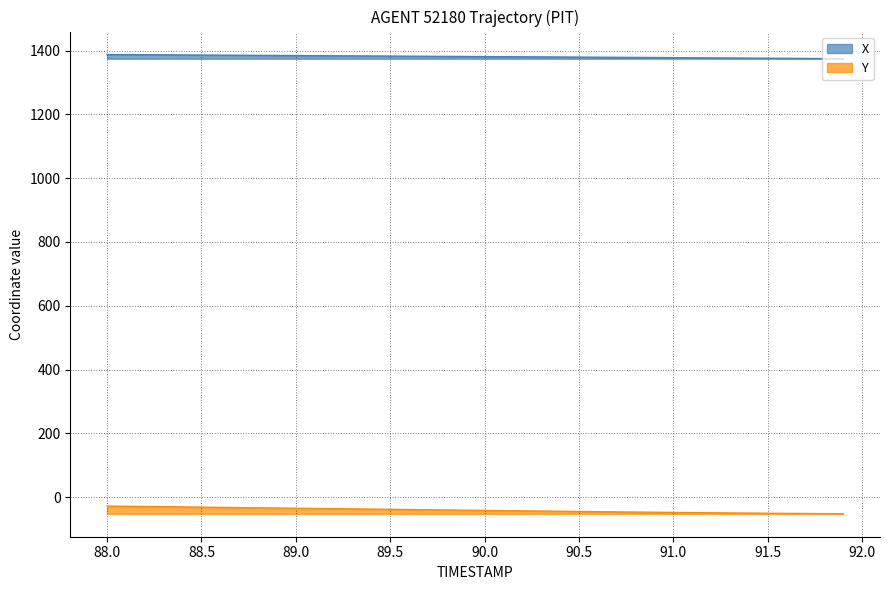

What is the average value of the Y series?

-40.9